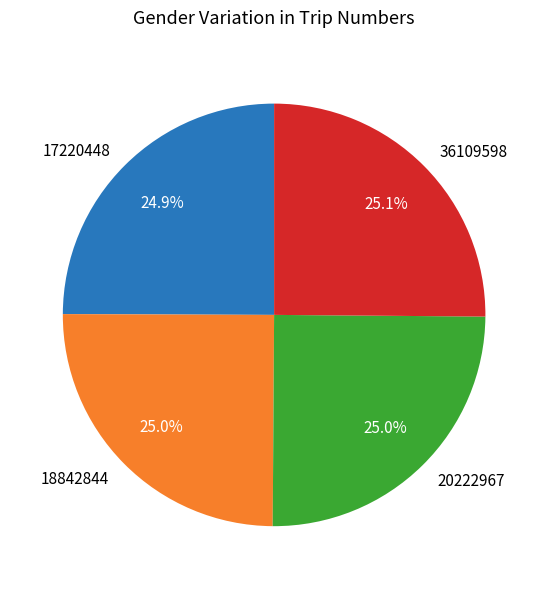

To the nearest percent, what is the average slice percentage?

25%